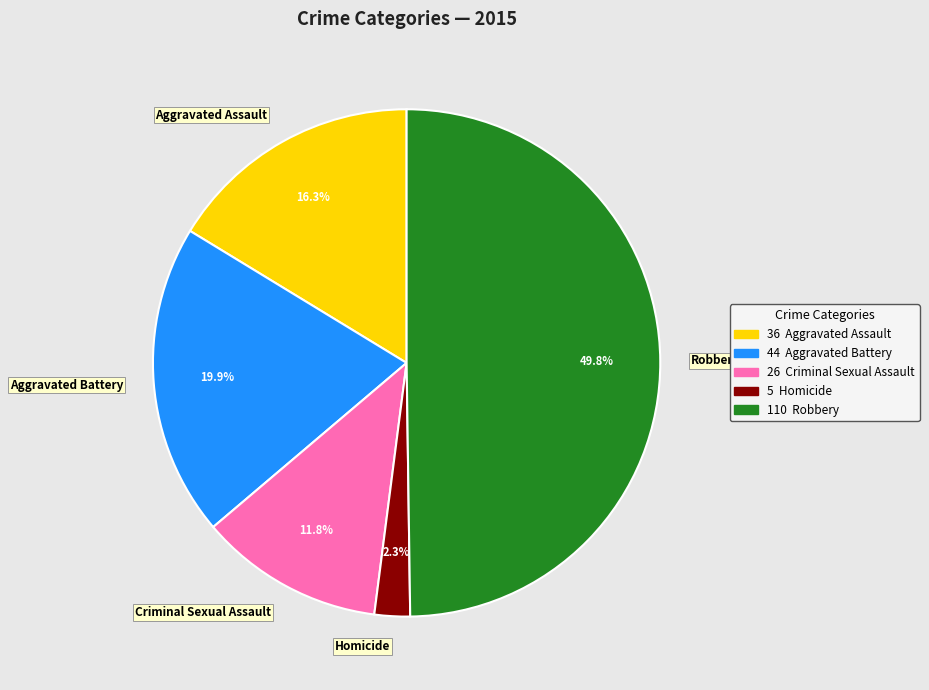

Between Homicide and Criminal Sexual Assault, which is larger?

Criminal Sexual Assault